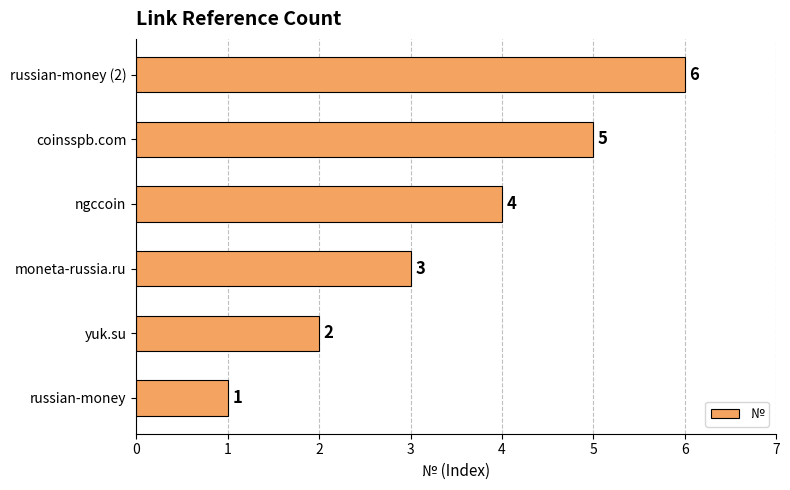

How many series are shown in this chart?

1